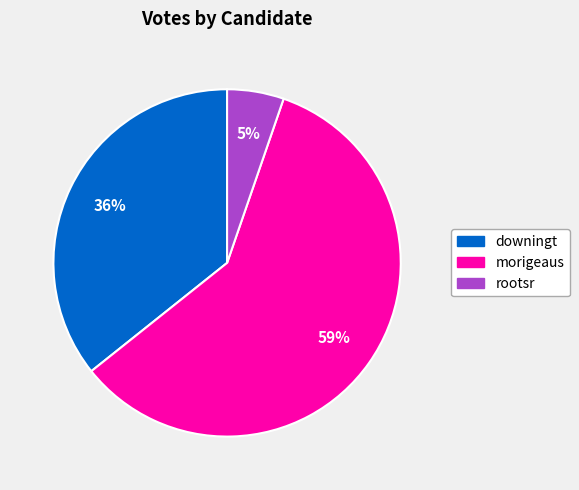

What is the majority slice?

morigeaus